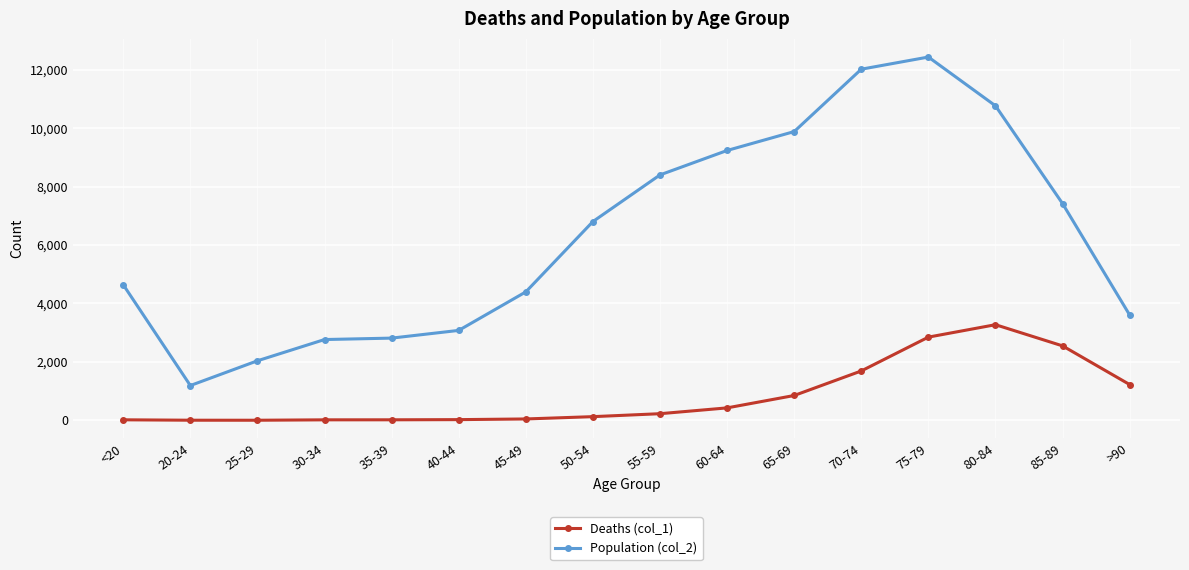

In Population (col_2), how many points are higher than both neighbors (excluding endpoints)?

1